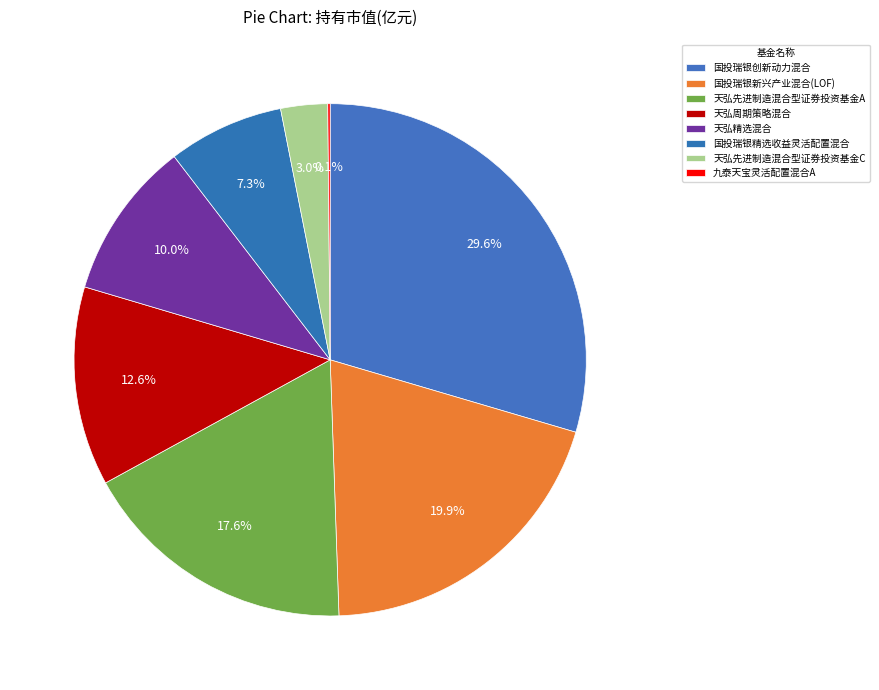

Is 天弘精选混合 the majority of the pie?

No